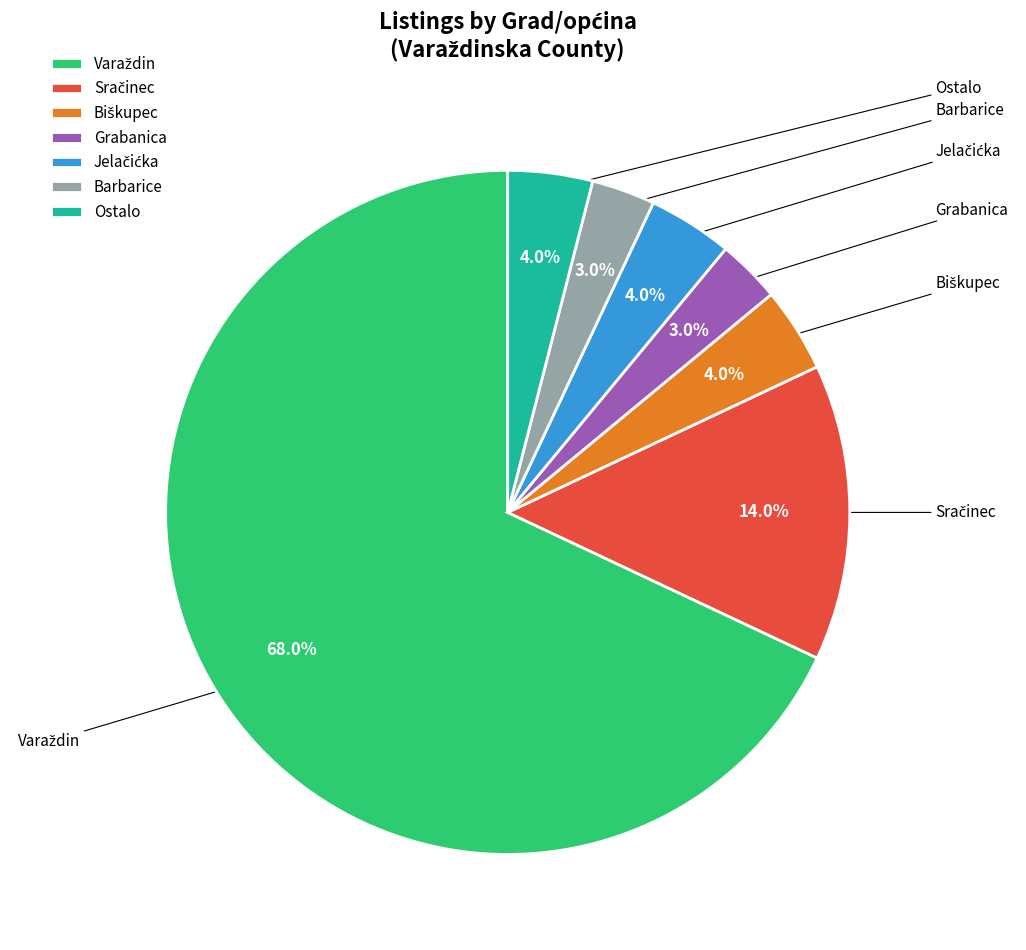

Is the sum of Barbarice and Grabanica greater than half?

No